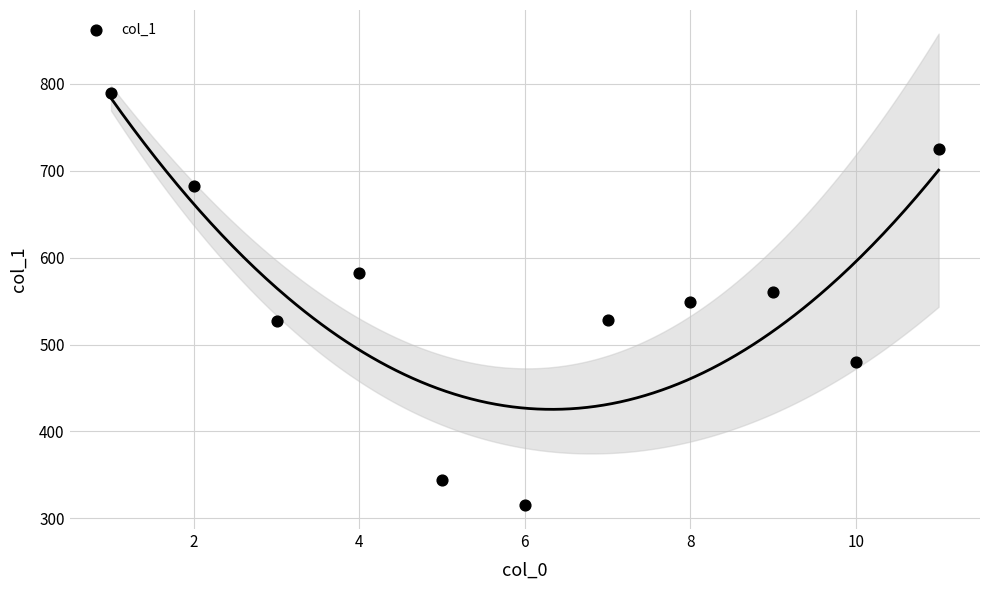

What is the average Y value?

553